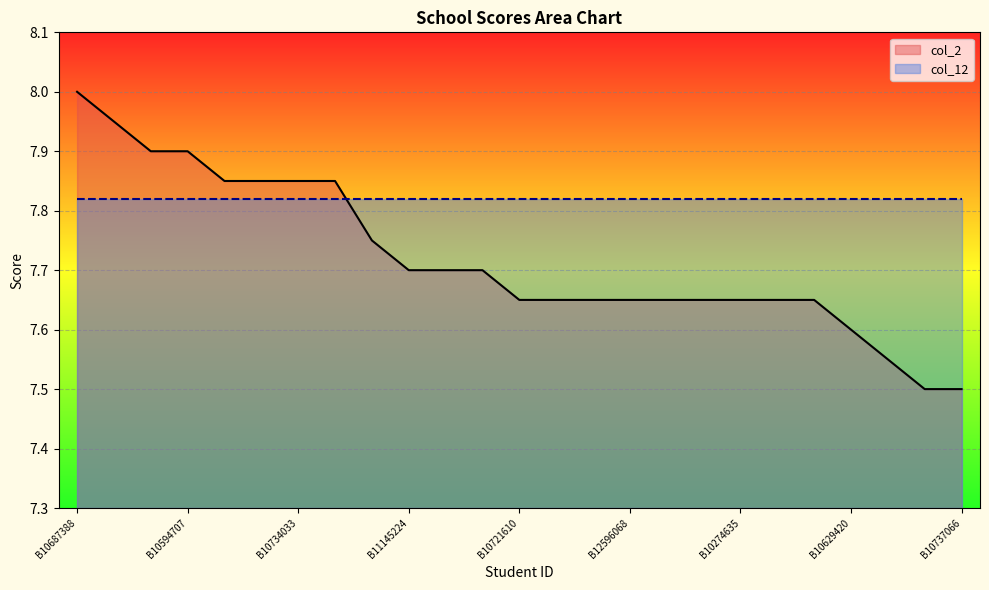

True or false: the data shows 11.5 at B10868713.

False